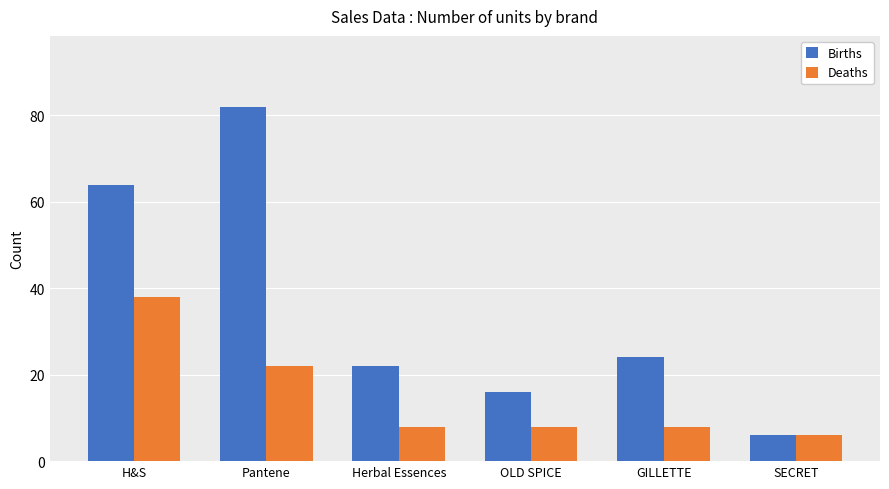

Where is Deaths nearest to the value 22?

Pantene